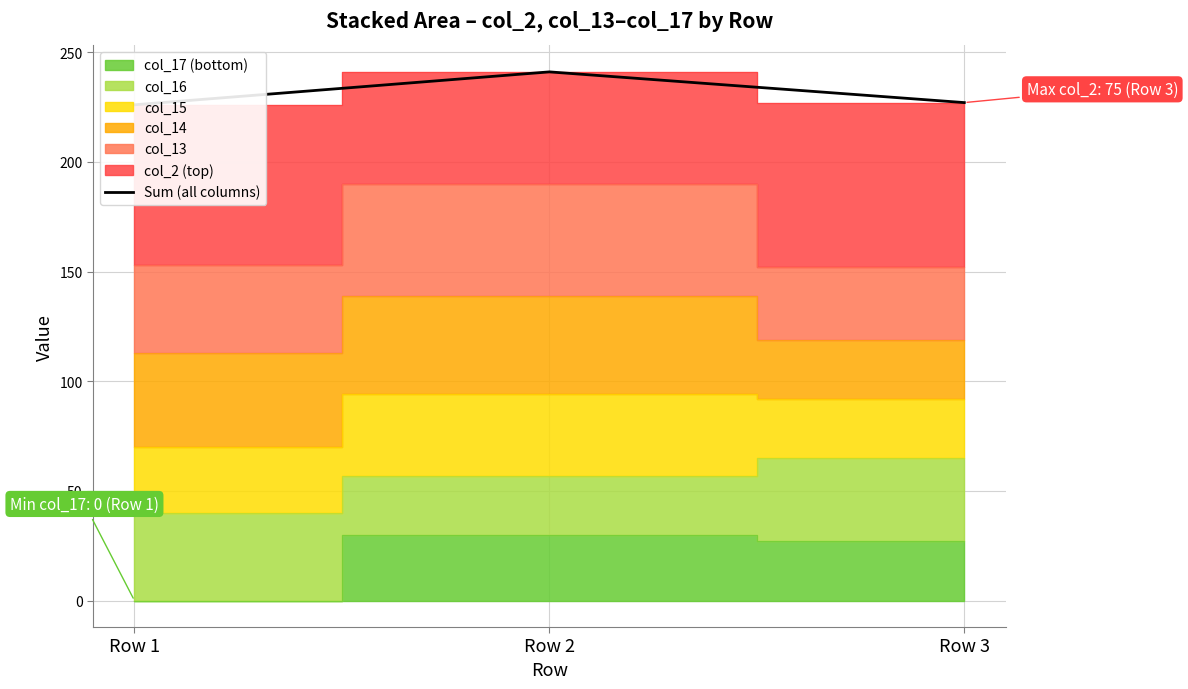

What value does the data have at Row 3, to the nearest 10?

230